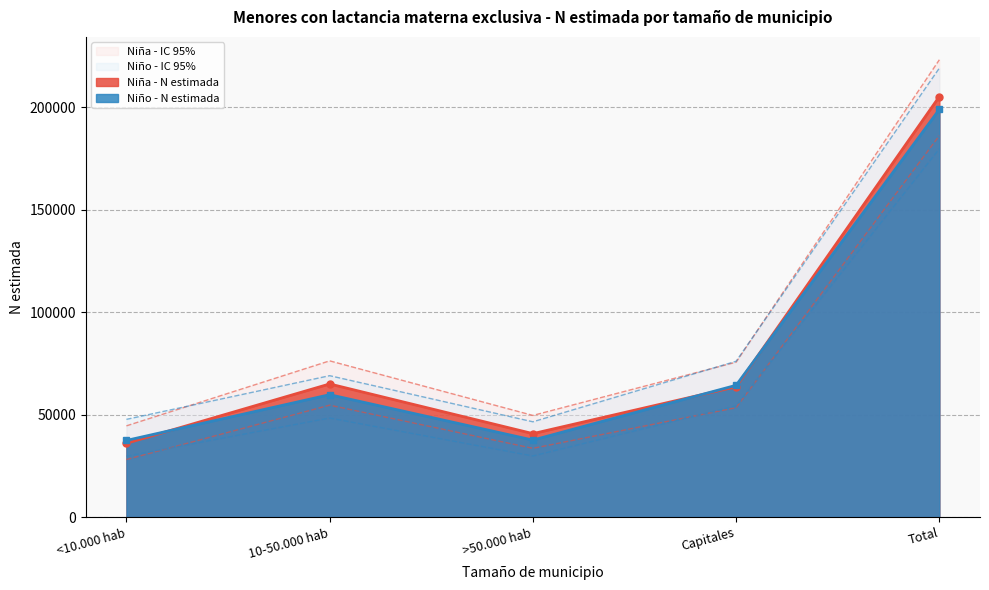

Which series has the widest spread of values?

Niña - N lím sup IC